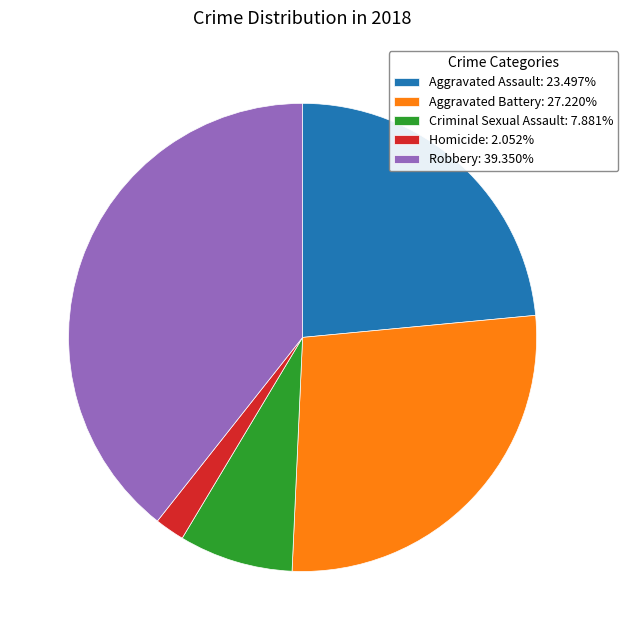

Do Homicide: 2.052% and Criminal Sexual Assault: 7.881% together represent more than half of the pie?

No